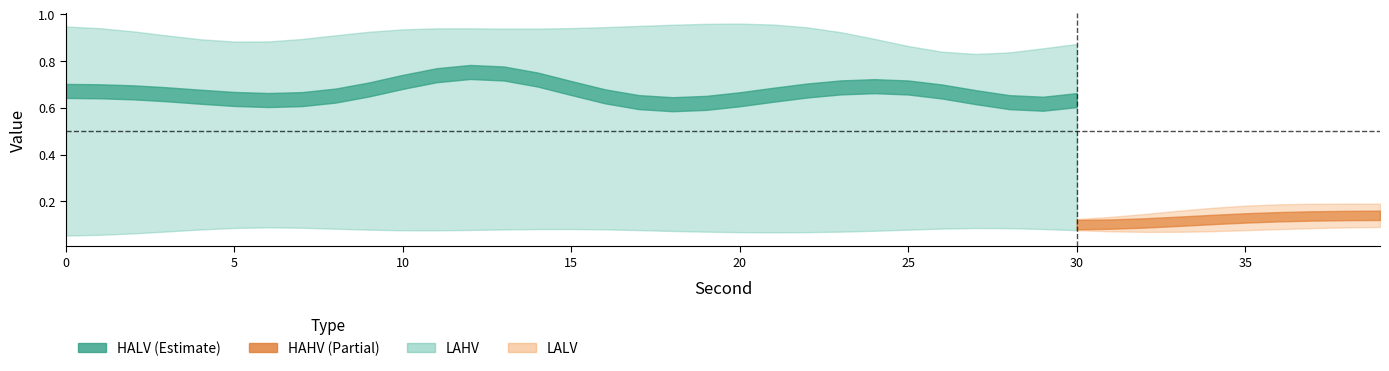

The HAHV series shows 0.1 at 25. True or false?

False